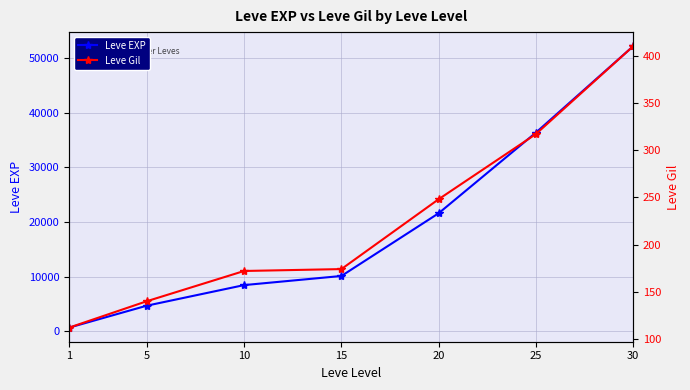

True or false: Leve EXP has a value of 21600 at 20.

True